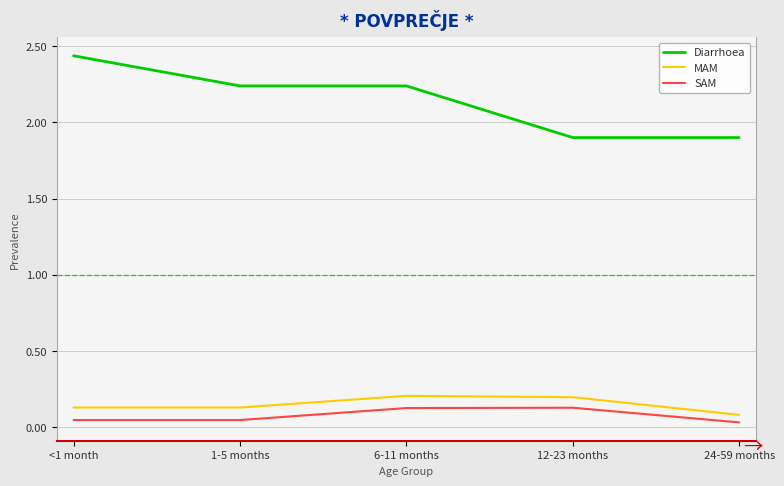

How many series are shown in this chart?

3